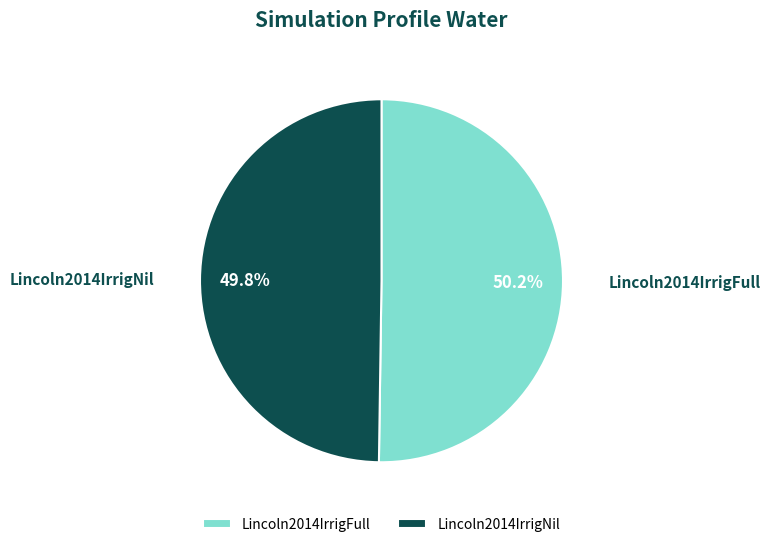

Combined, what portion of the pie is Lincoln2014IrrigFull and Lincoln2014IrrigNil?

100.0%